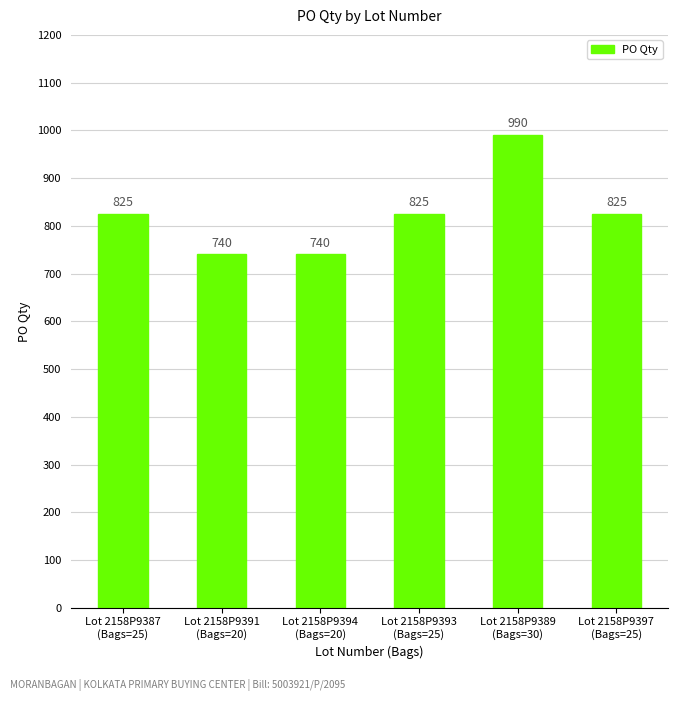

Read the value at Lot 2158P9397
(Bags=25), to the nearest 5.

825